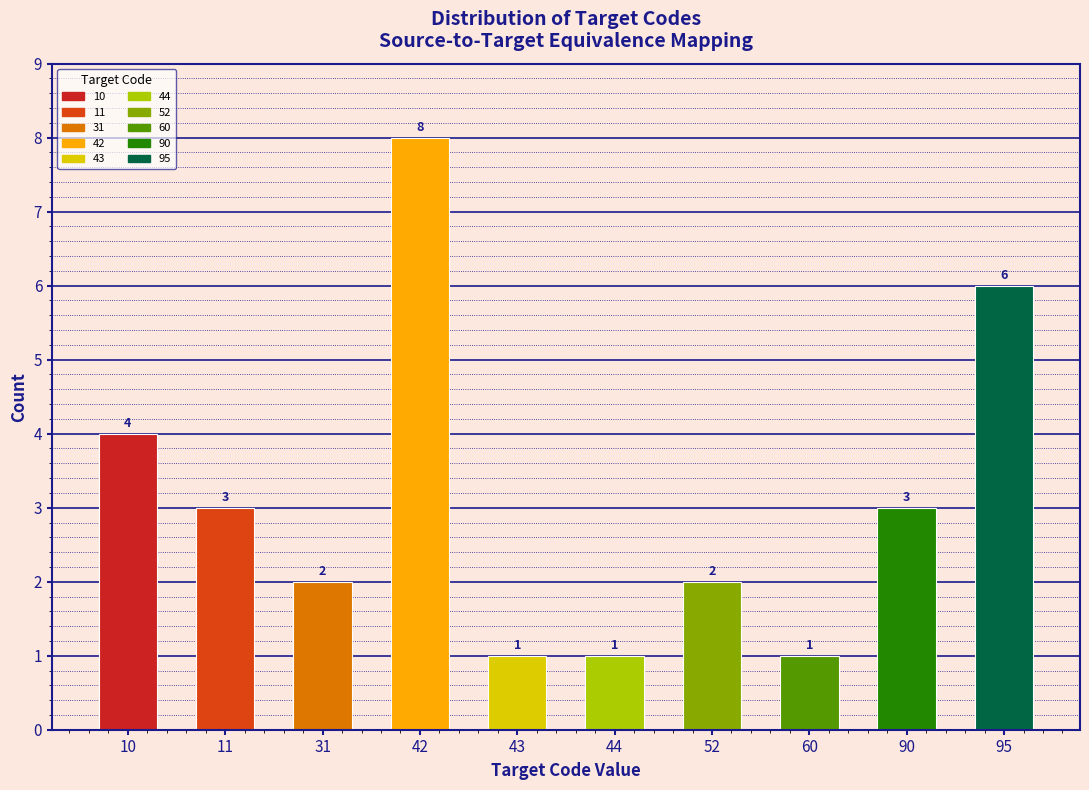

Reading right to left, list all the values displayed in this chart.

6	3	1	2	1	1	8	2	3	4